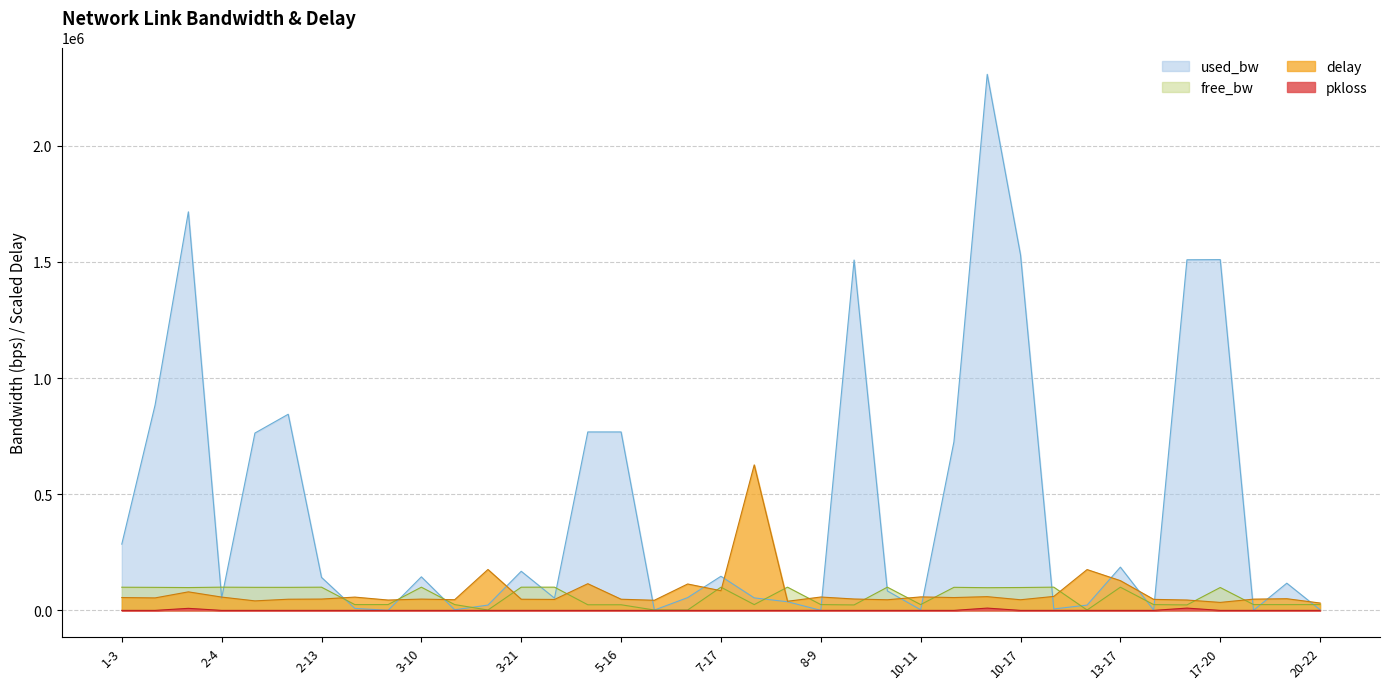

Which category has the lowest value across all series?

1-3